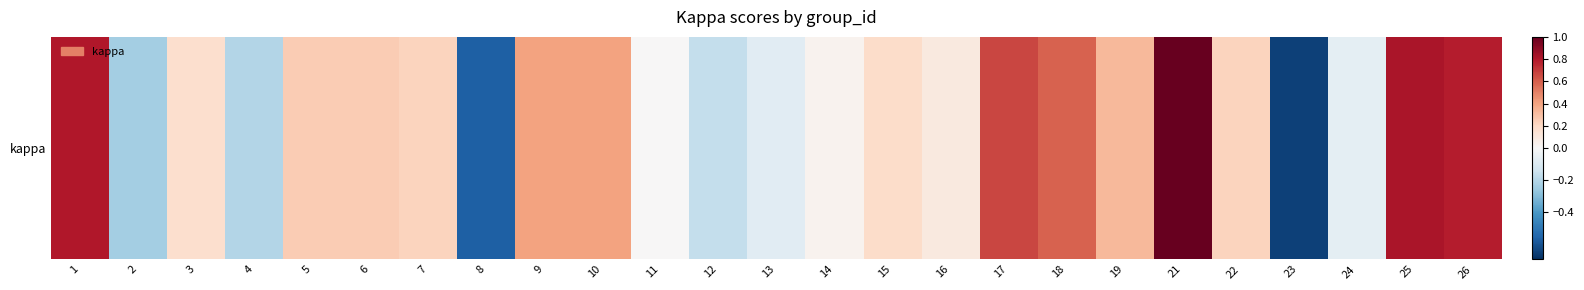

What is the average value?

0.2